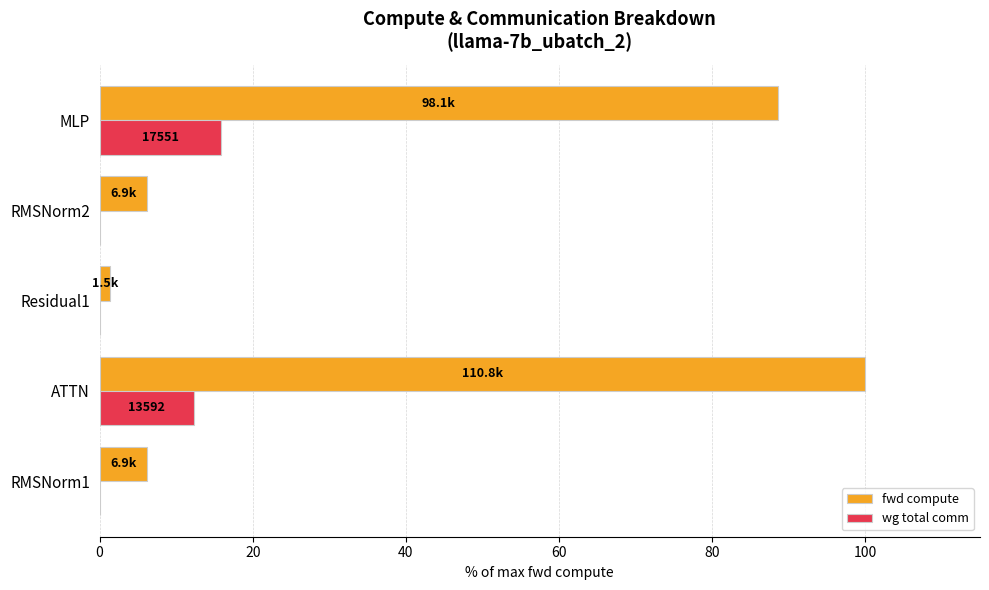

What is the greatest value displayed?

100.0